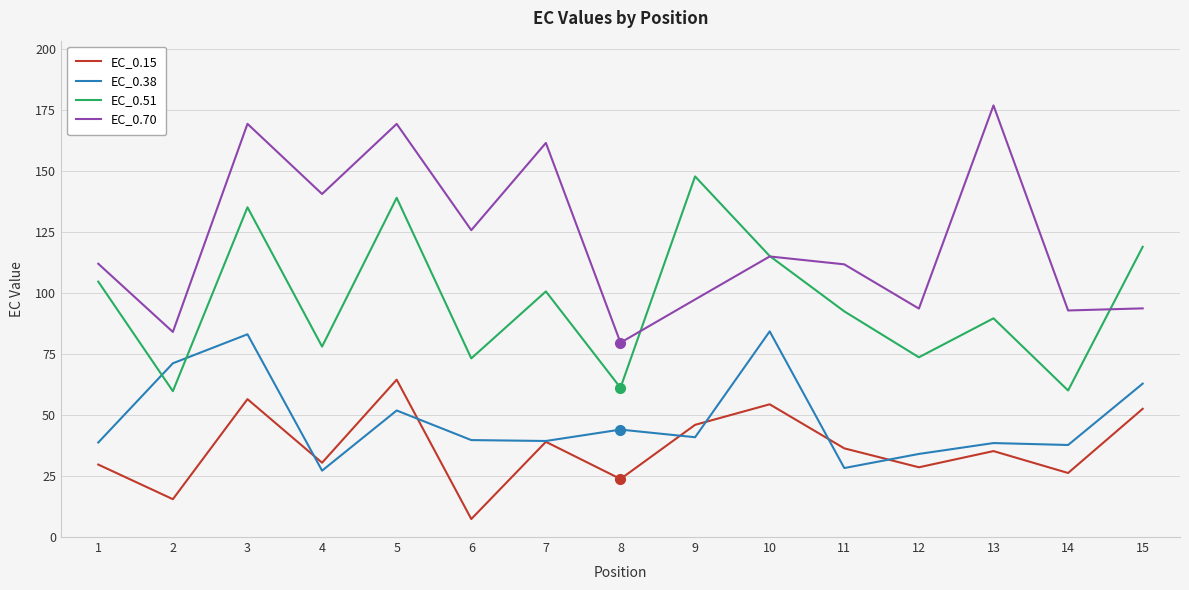

Which series changed the most between 6 and 14?

EC_0.70